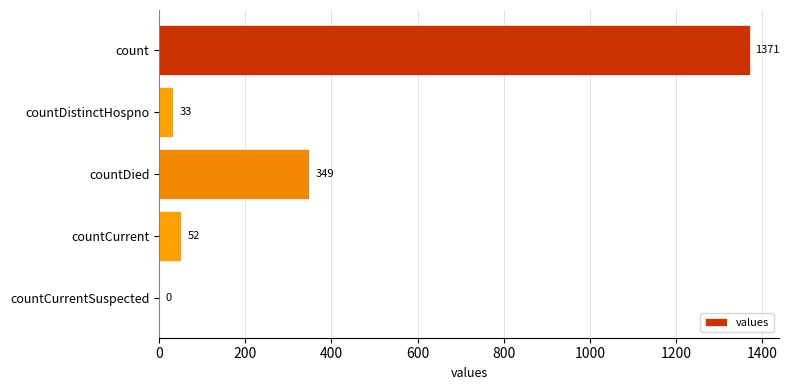

Is it true that the value at countCurrent is 52?

True